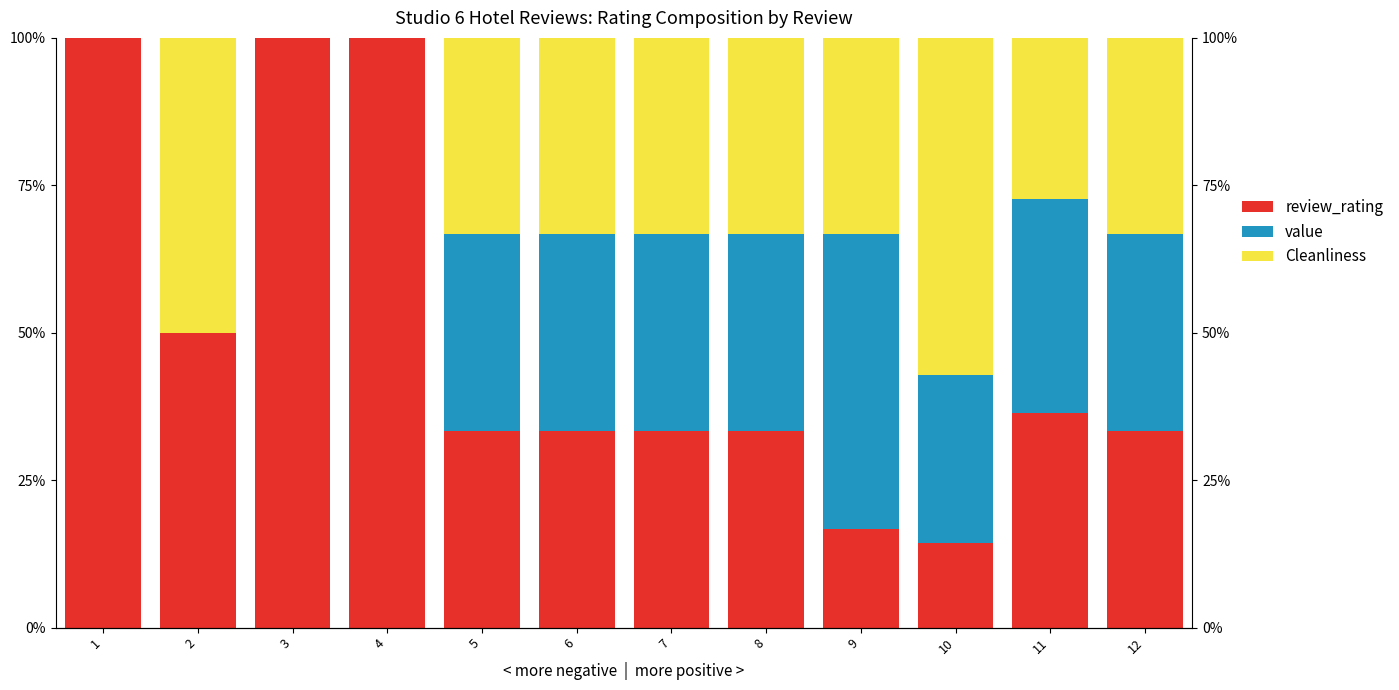

What is the sum of the value values at 5 and 1?

33.3